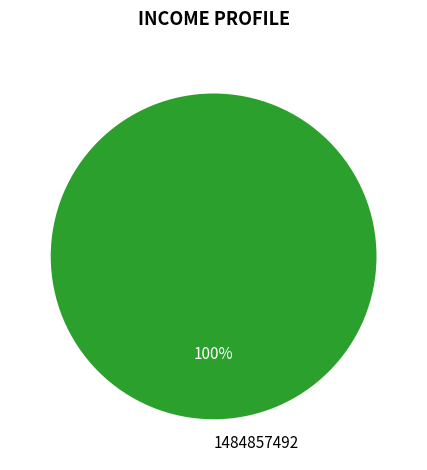

To the nearest percent, what percentage of the pie is 1484857492?

100%